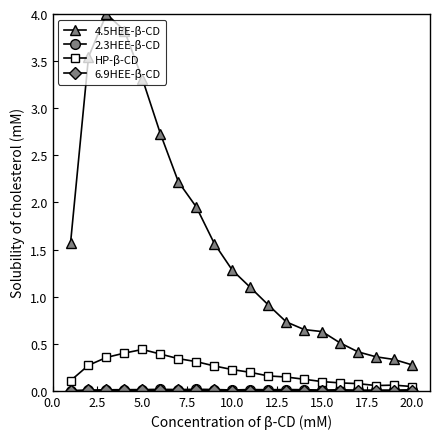

True or false: HP-β-CD and 4.5HEE-β-CD intersect in this chart.

False